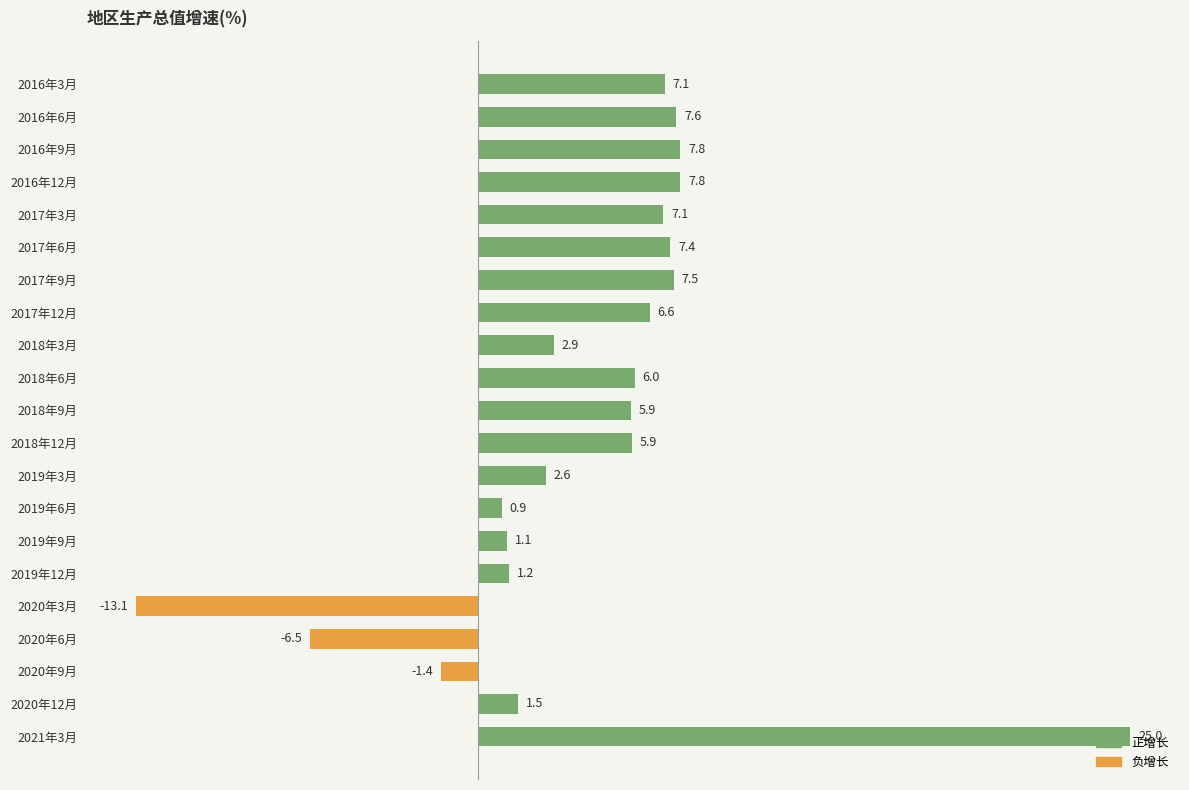

Are the bars grouped side by side (vs. stacked)?

No